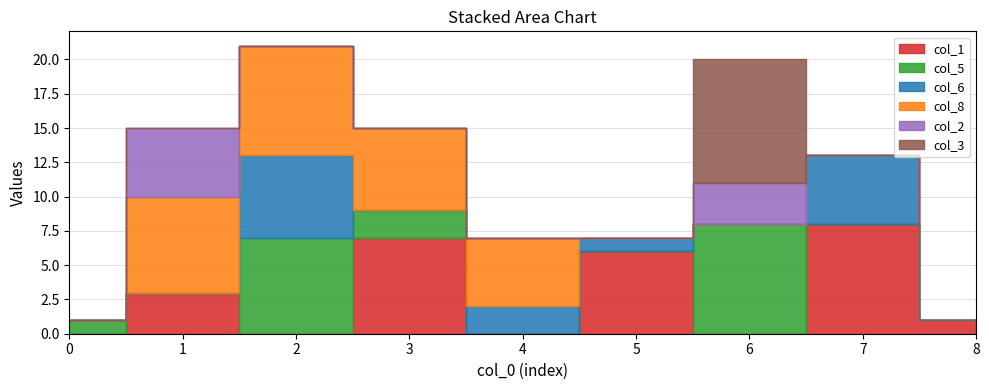

Reading left to right, list all the values displayed in this chart.

col_1: 0	3	0	7	0	6	0	8	1
col_5: 1	0	7	2	0	0	8	0	0
col_6: 0	0	6	0	2	1	0	5	0
col_8: 0	7	8	6	5	0	0	0	0
col_2: 0	5	0	0	0	0	3	0	0
col_3: 0	0	0	0	0	0	9	0	0